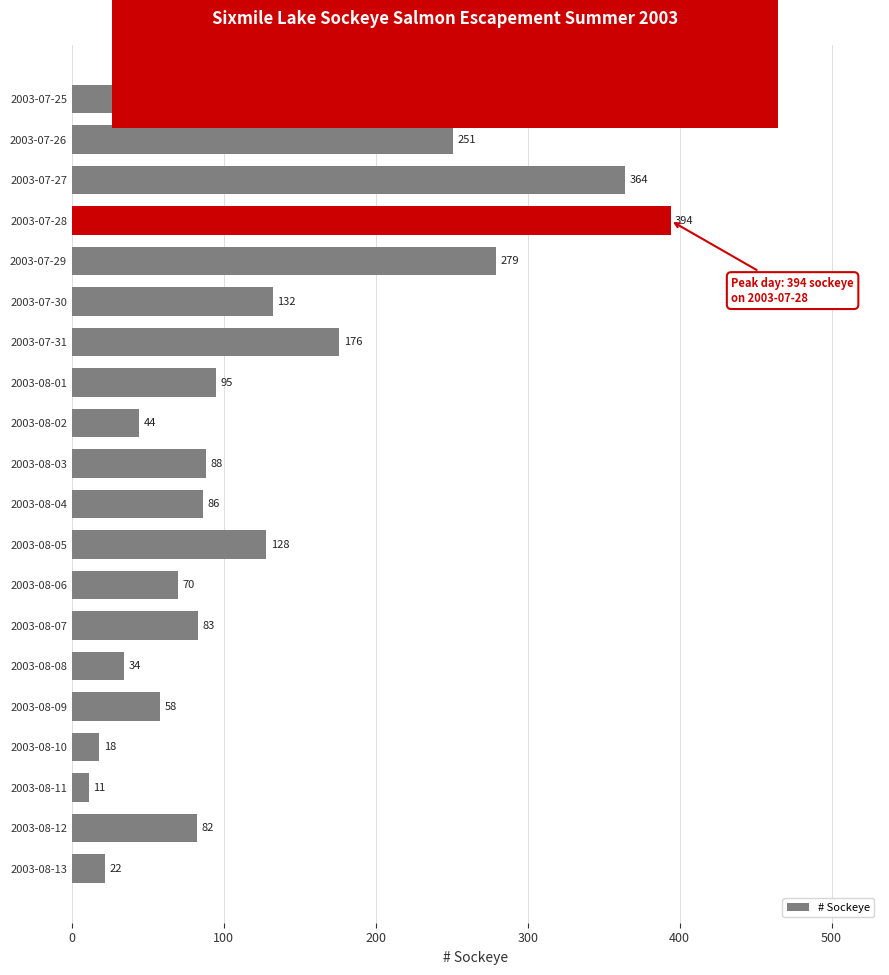

What is the difference between the maximum and second lowest values?

376